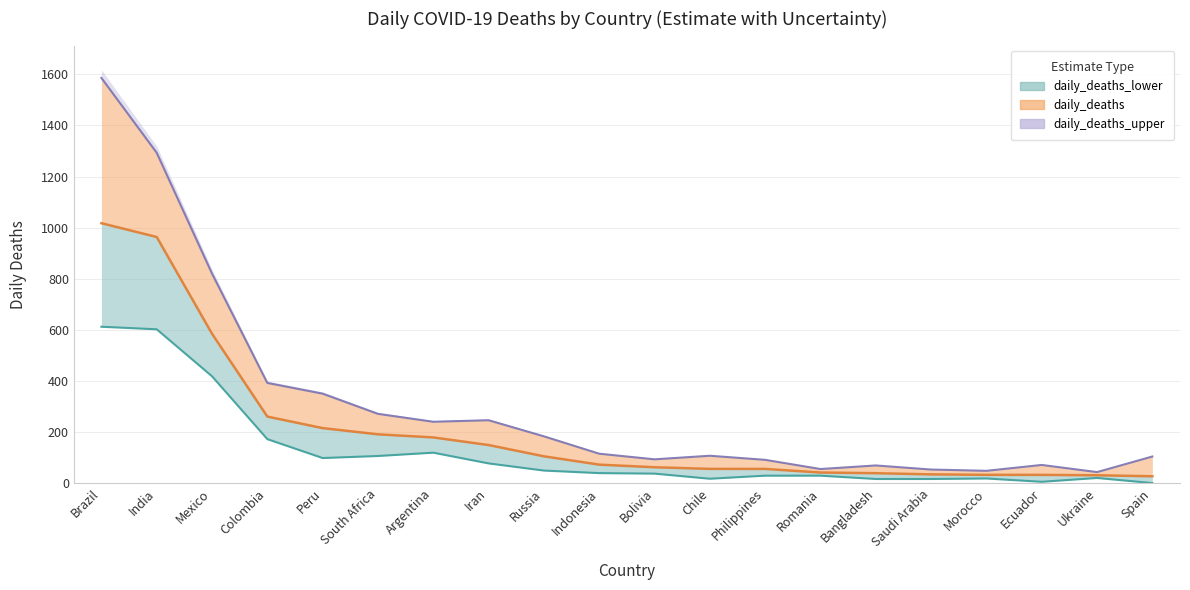

At which category is the sum across all series the highest?

Brazil